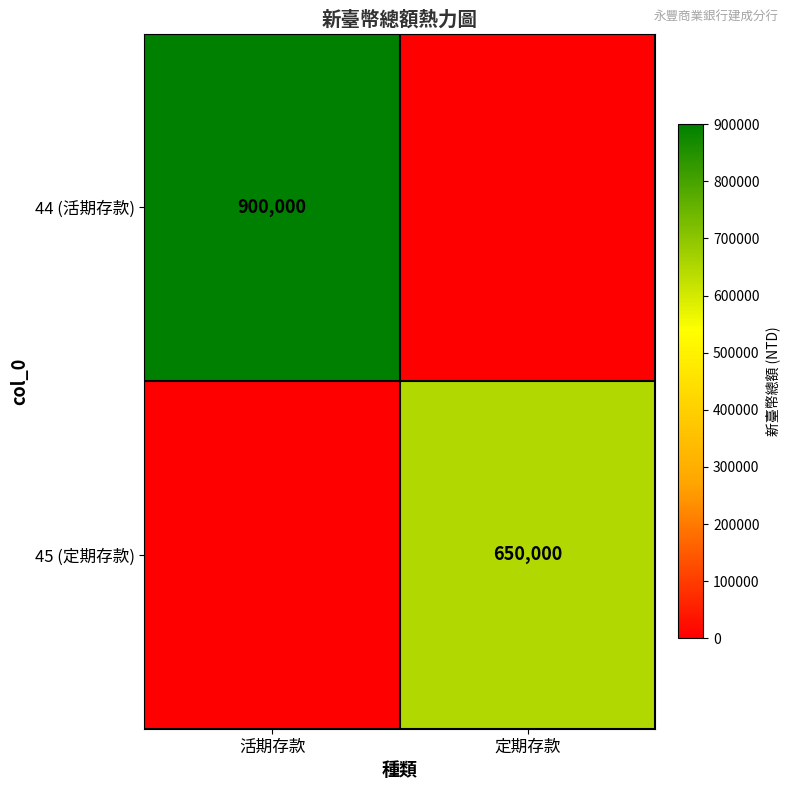

The 44 (活期存款) series shows 1245350 at 活期存款. True or false?

False